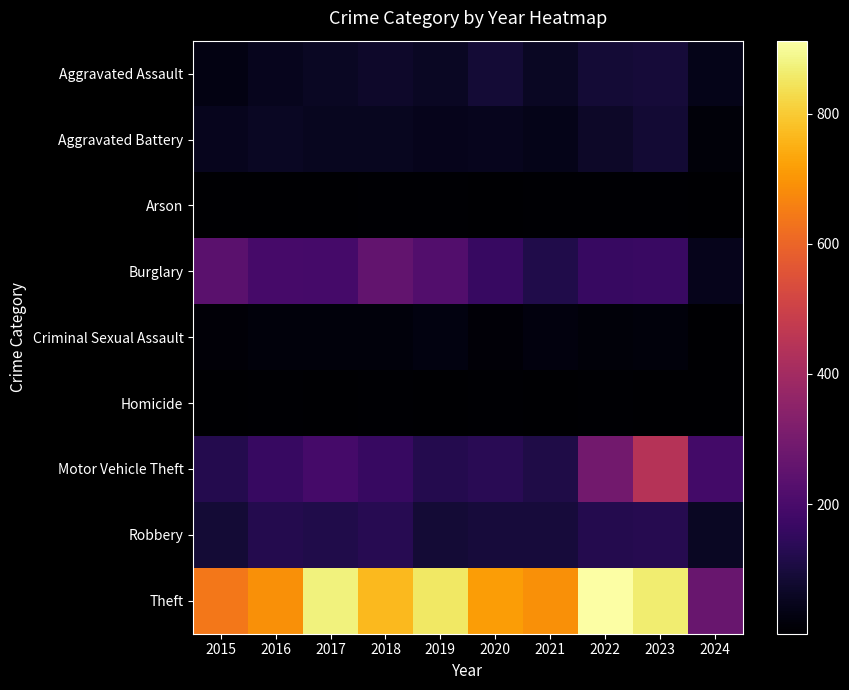

What is the spread (max minus min) of values at 2022?

906